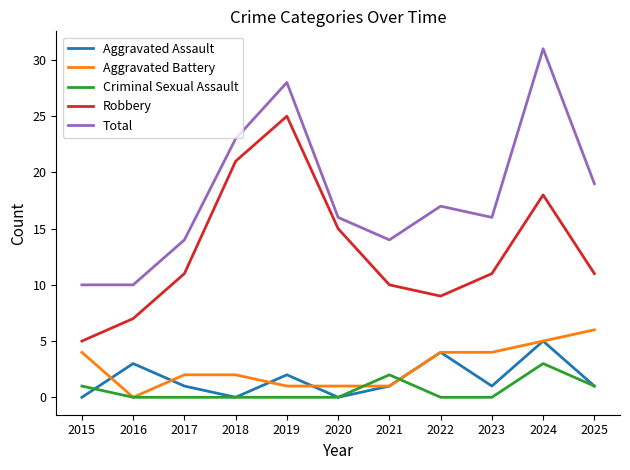

What is the sum of the Aggravated Battery values at 2023 and 2022?

8